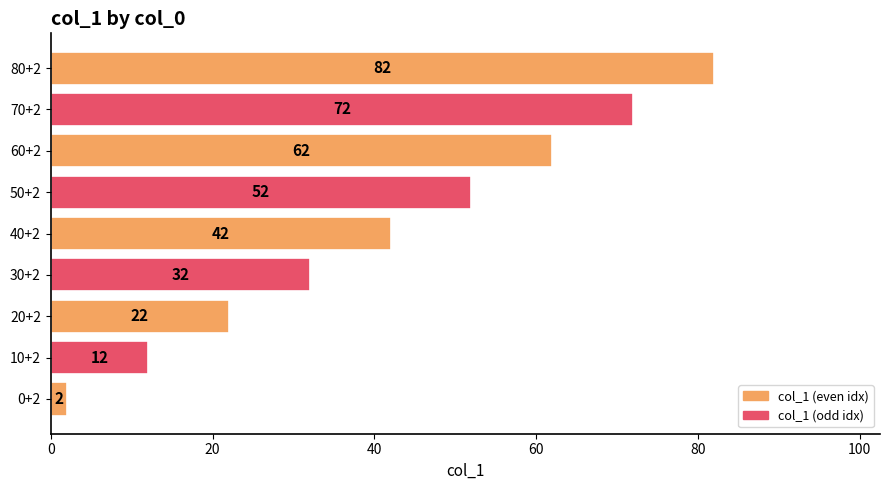

What is the smallest value displayed?

2